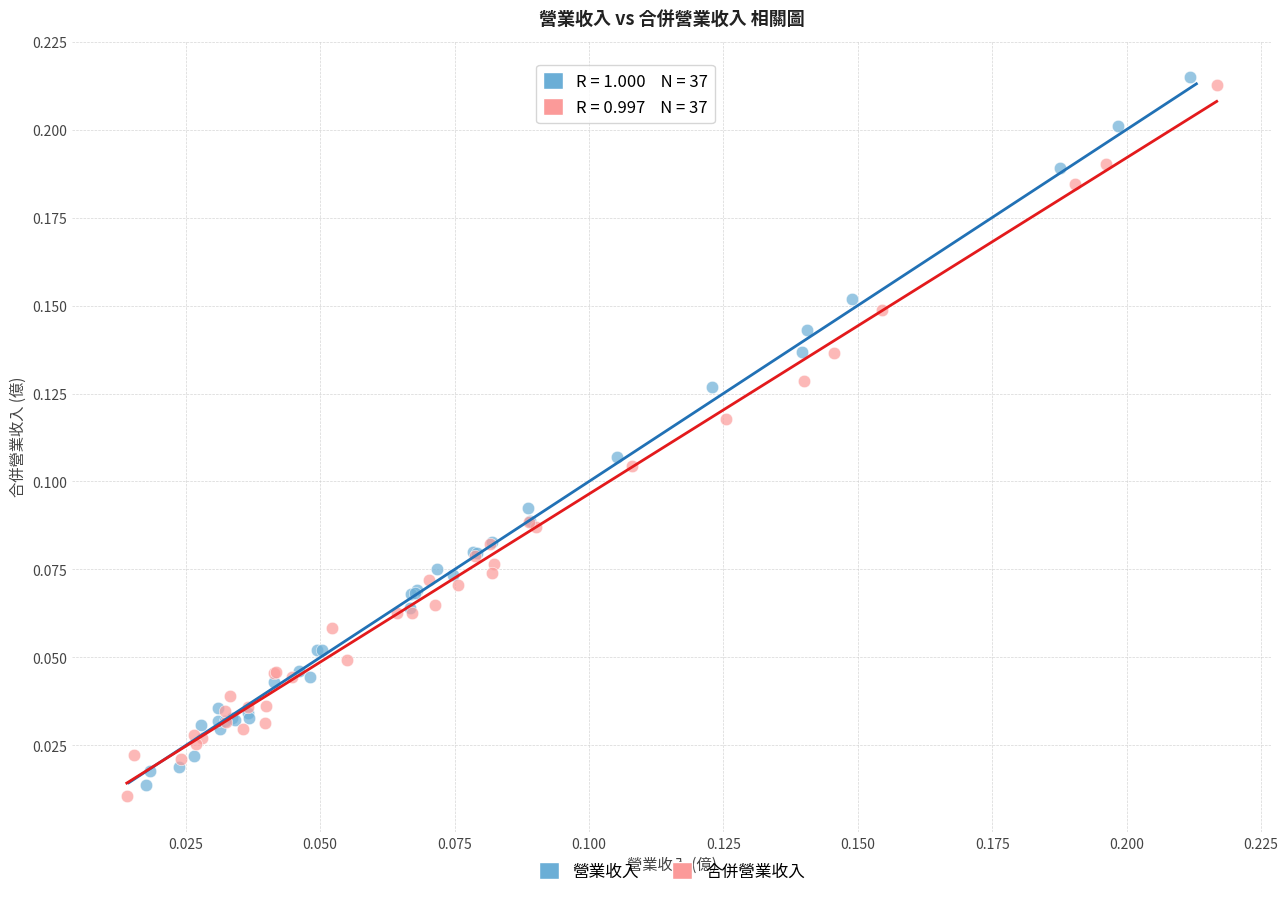

What are all the series names shown in the legend?

營業收入, 合併營業收入